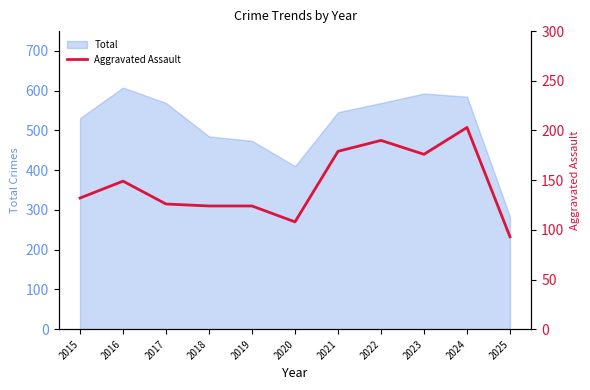

Reading right to left, extract all data points from this chart.

2025=93	2024=203	2023=176	2022=190	2021=179	2020=108	2019=124	2018=124	2017=126	2016=149	2015=132